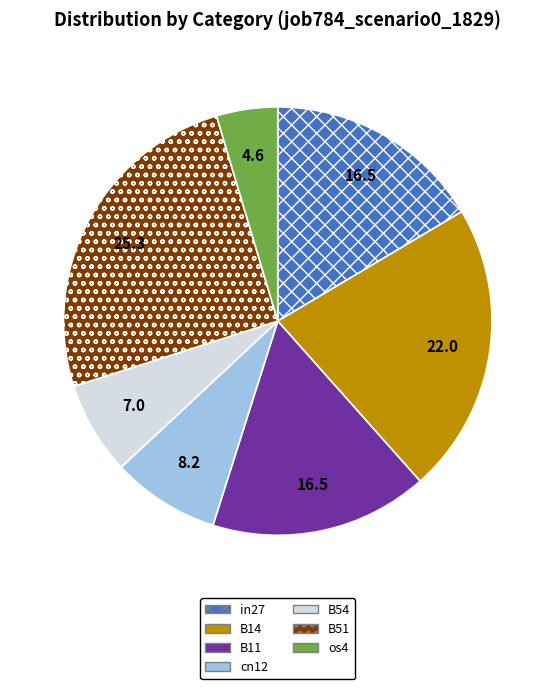

Does any single category account for the majority?

No